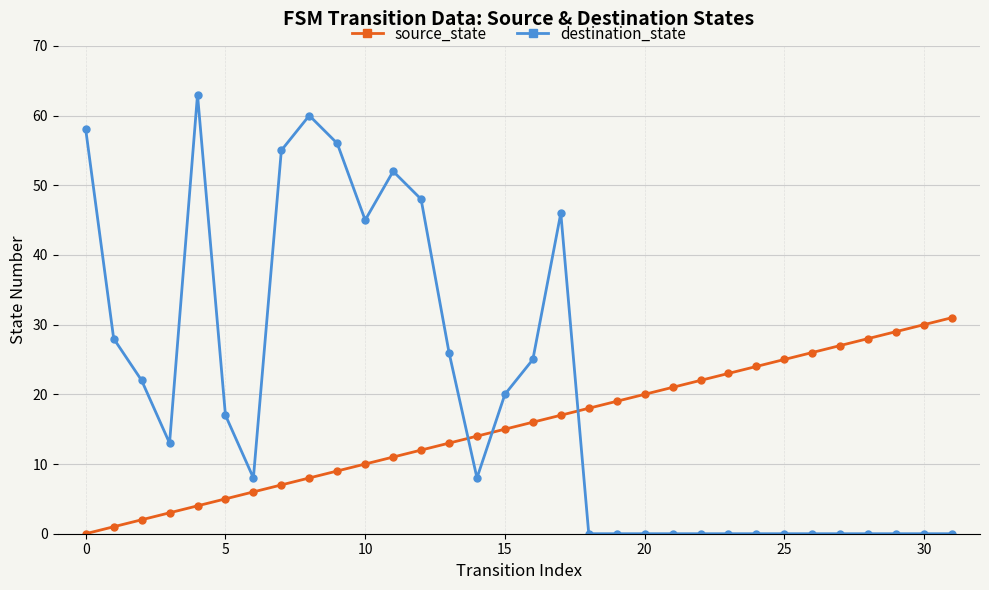

List the series in order of their peak value, lowest first.

source_state, destination_state